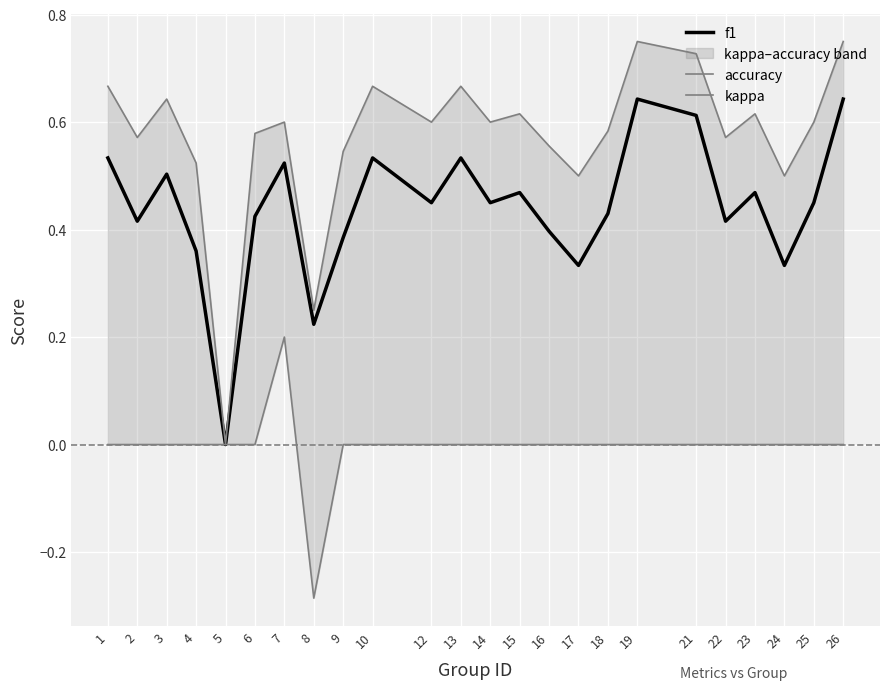

True or false: f1 and accuracy cross at least once.

False